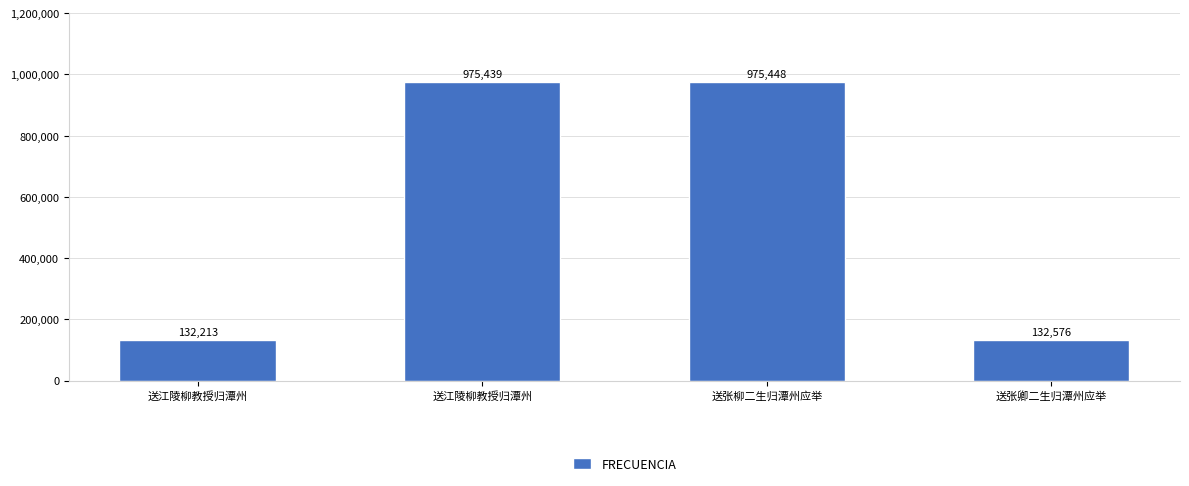

Which has a higher value, 送张卿二生归潭州应举 or 送江陵柳教授归潭州?

送张卿二生归潭州应举